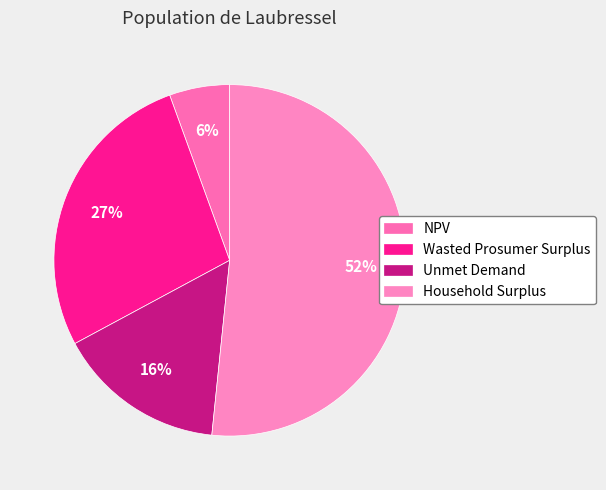

Which category has the smallest portion of the pie?

NPV